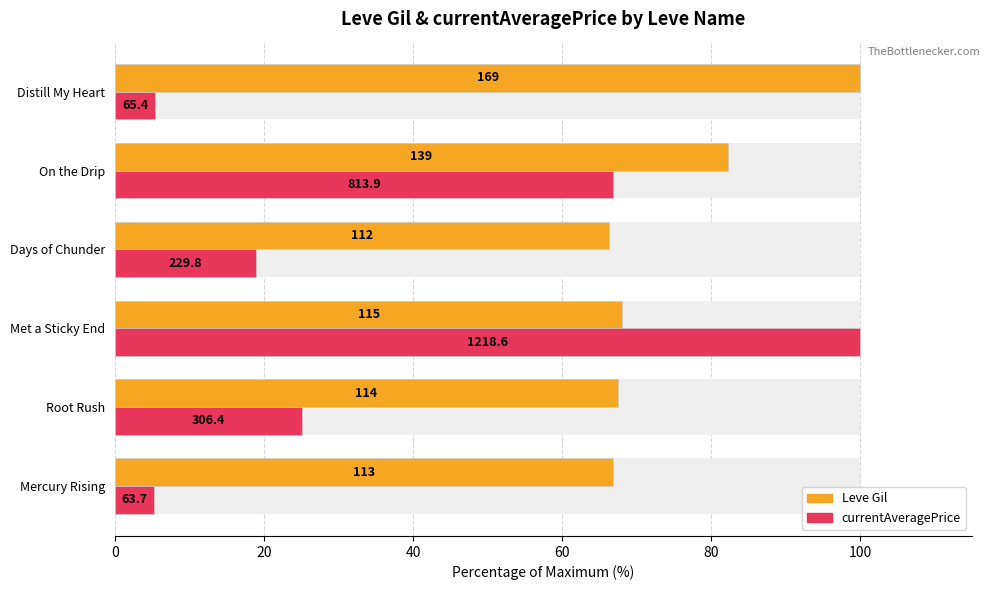

Does the chart contain stacked bars?

No